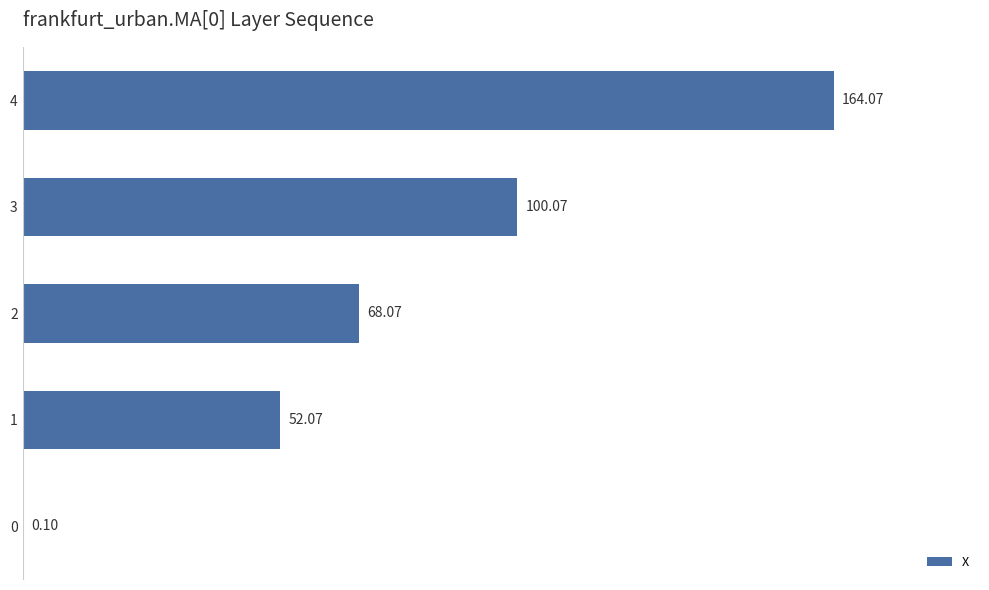

What is the change in value from 0 to 4?

+164.0